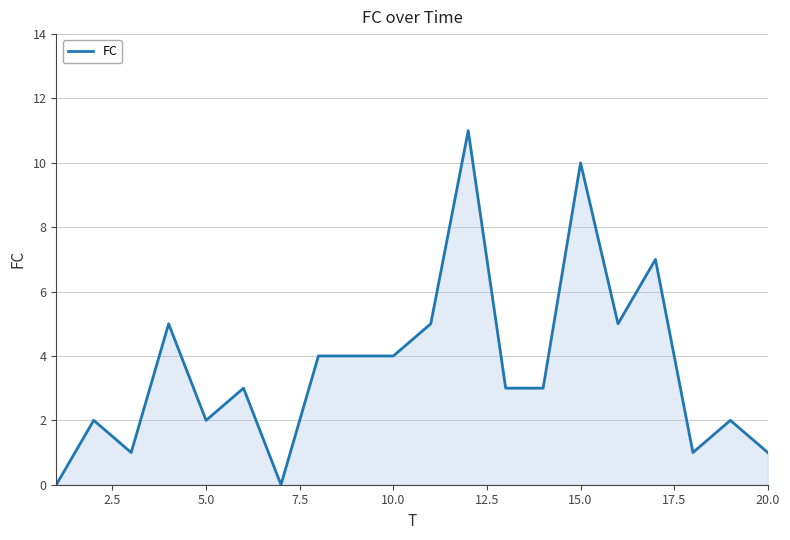

Reading left to right, transcribe all the data shown in this chart.

0	2	1	5	2	3	0	4	4	4	5	11	3	3	10	5	7	1	2	1